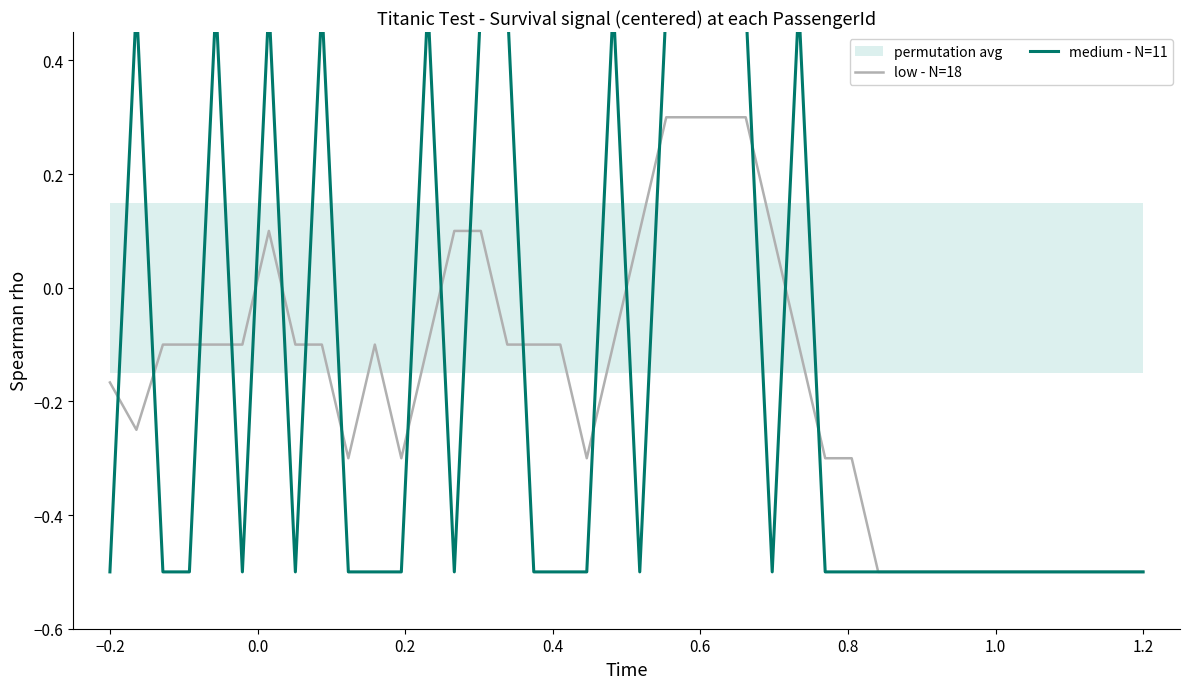

The low - N=18 series shows -0.5 at 1.2. True or false?

True